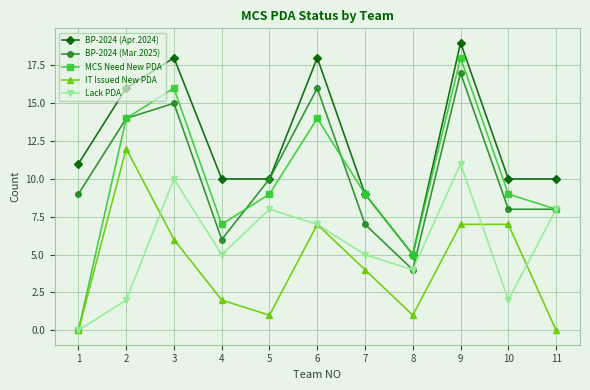

The IT Issued New PDA series shows 2 at 8. True or false?

False